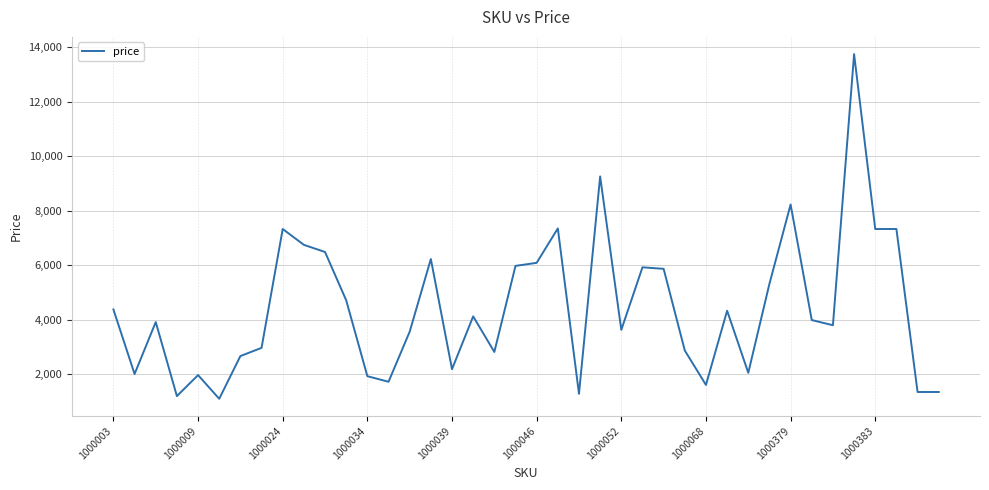

What is the greatest value displayed?

13750